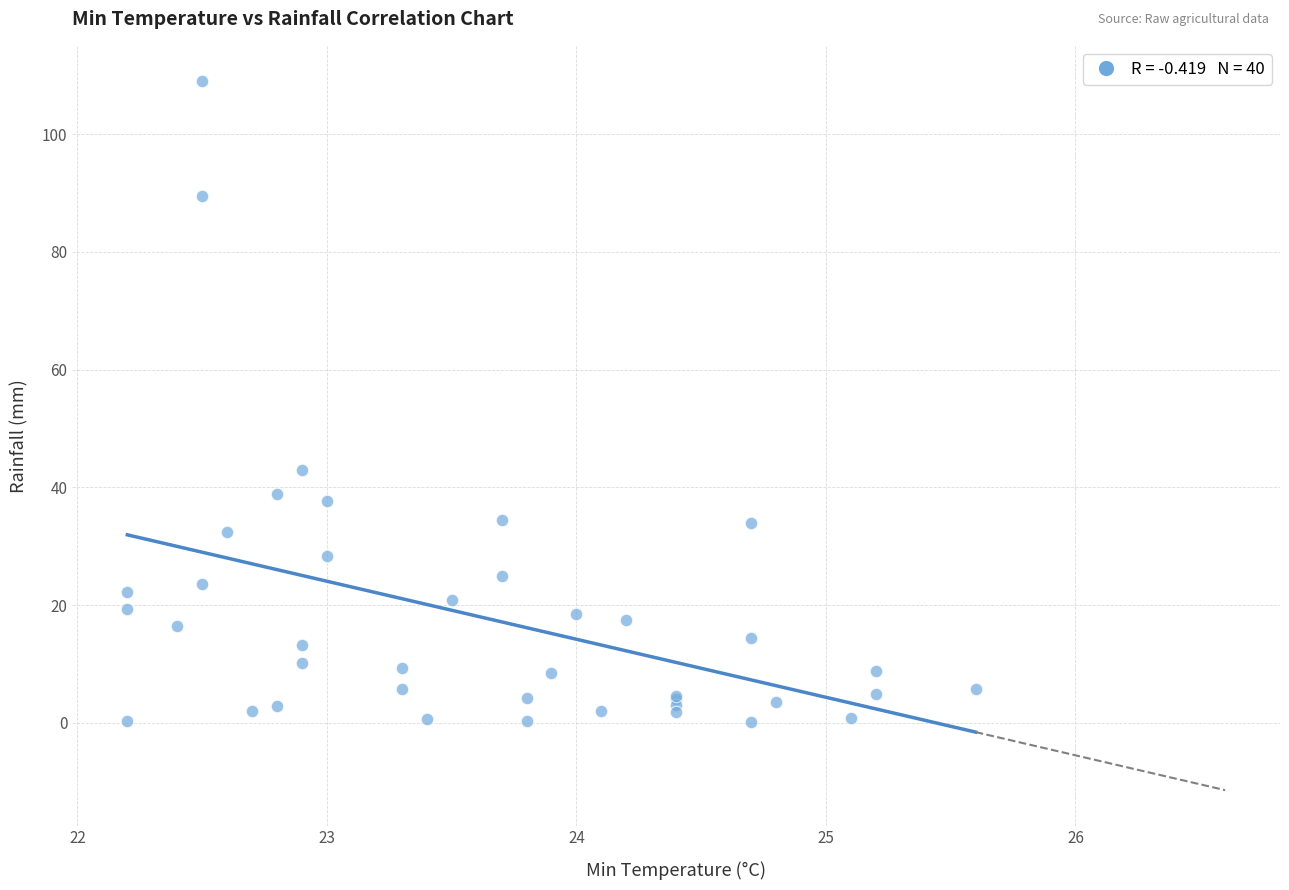

What Y value in the scatter plot is closest to 54?

43.0